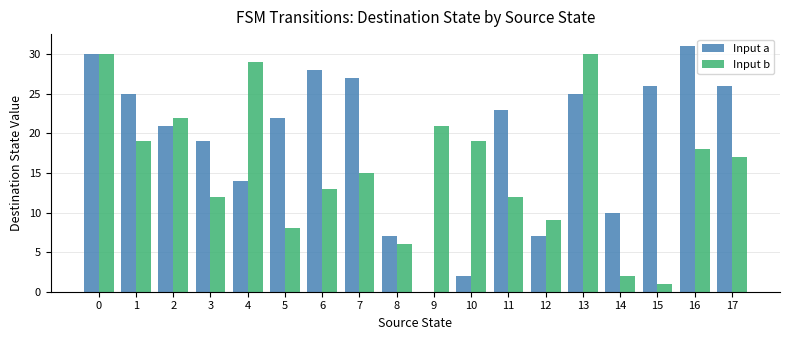

What is the sum of all Input a values?

343